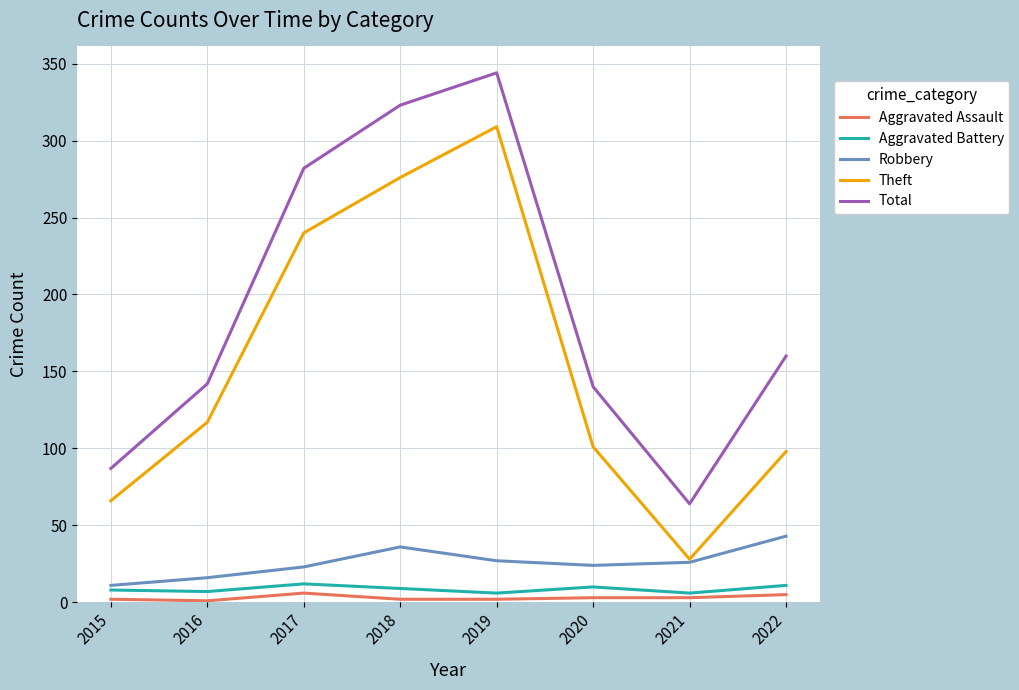

What is the difference between the maximum and minimum values in the Robbery series?

32